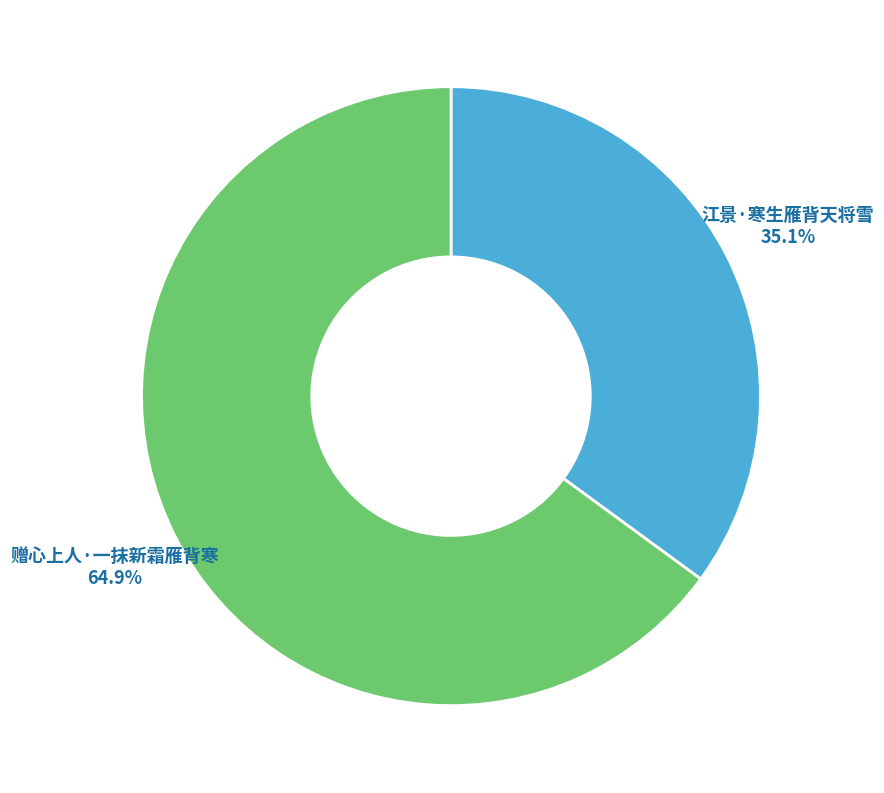

To the nearest percent, what portion does 江景·寒生雁背天将雪 represent?

35%